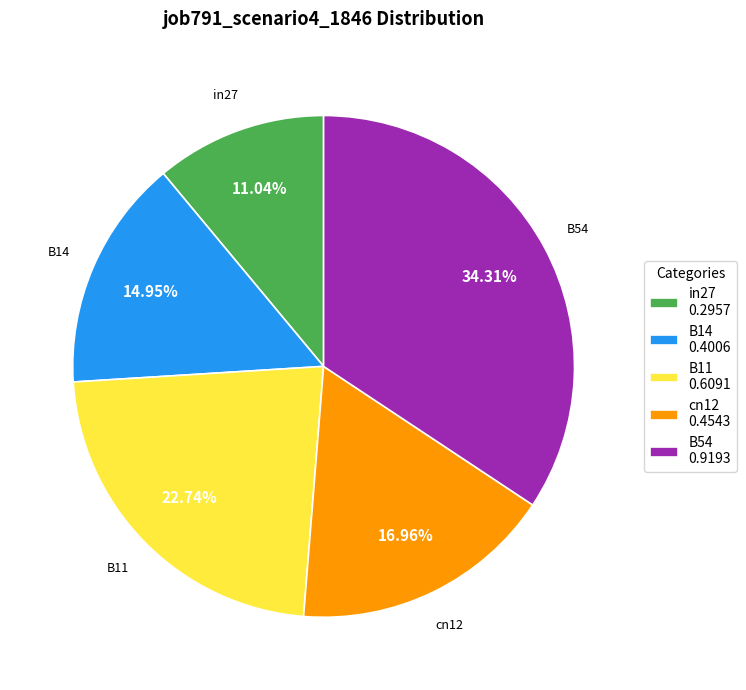

To the nearest percent, what portion does B14 represent?

15%